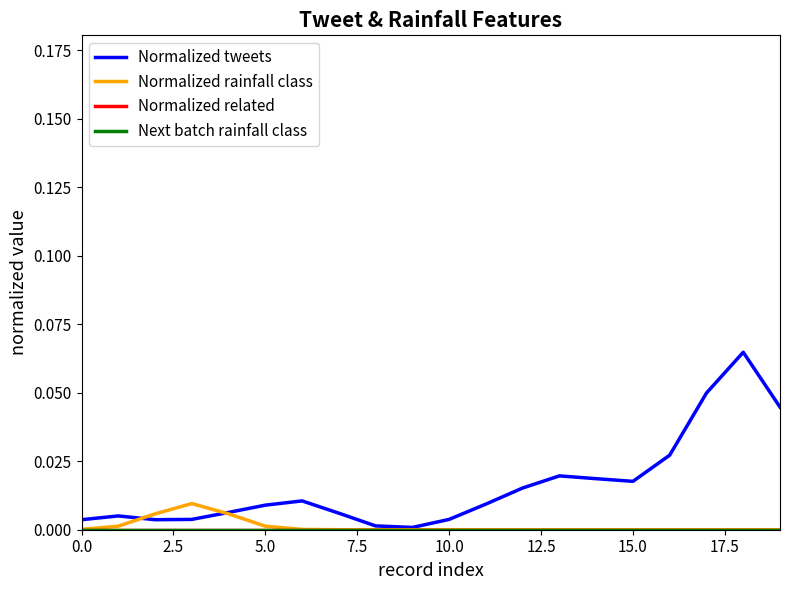

What is the difference between the maximum and minimum values in the Normalized tweets series?

0.1